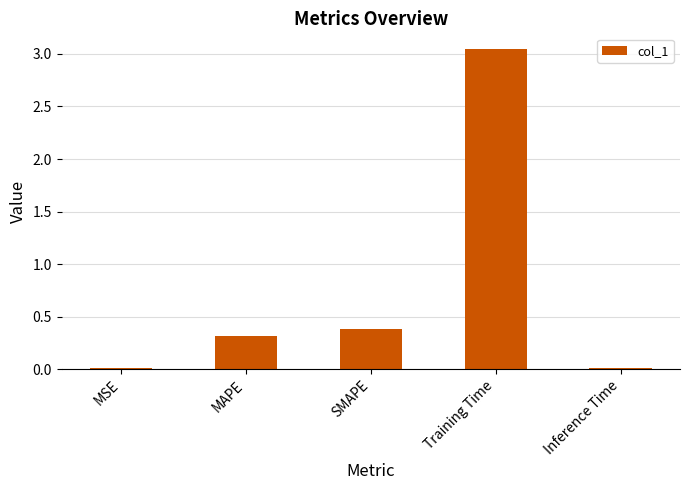

What is the value of the 3rd bar from the left?

0.4